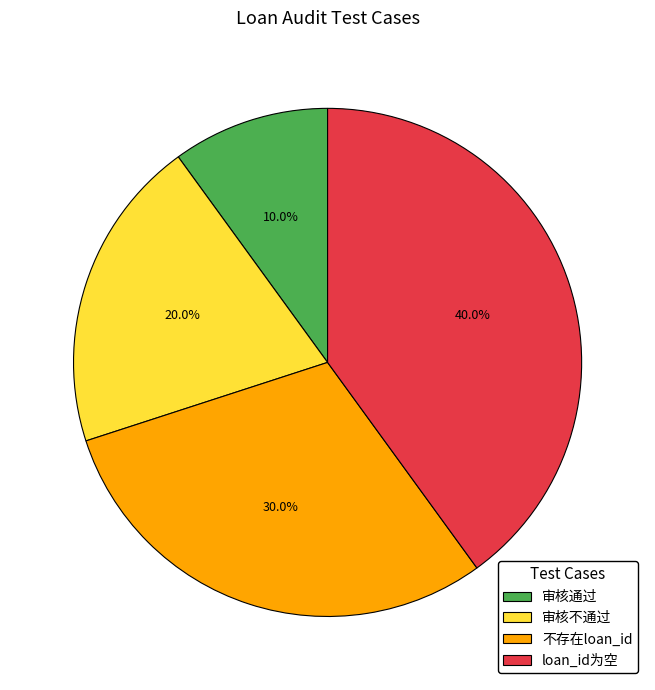

How much of the chart is everything except 审核不通过?

80.0%